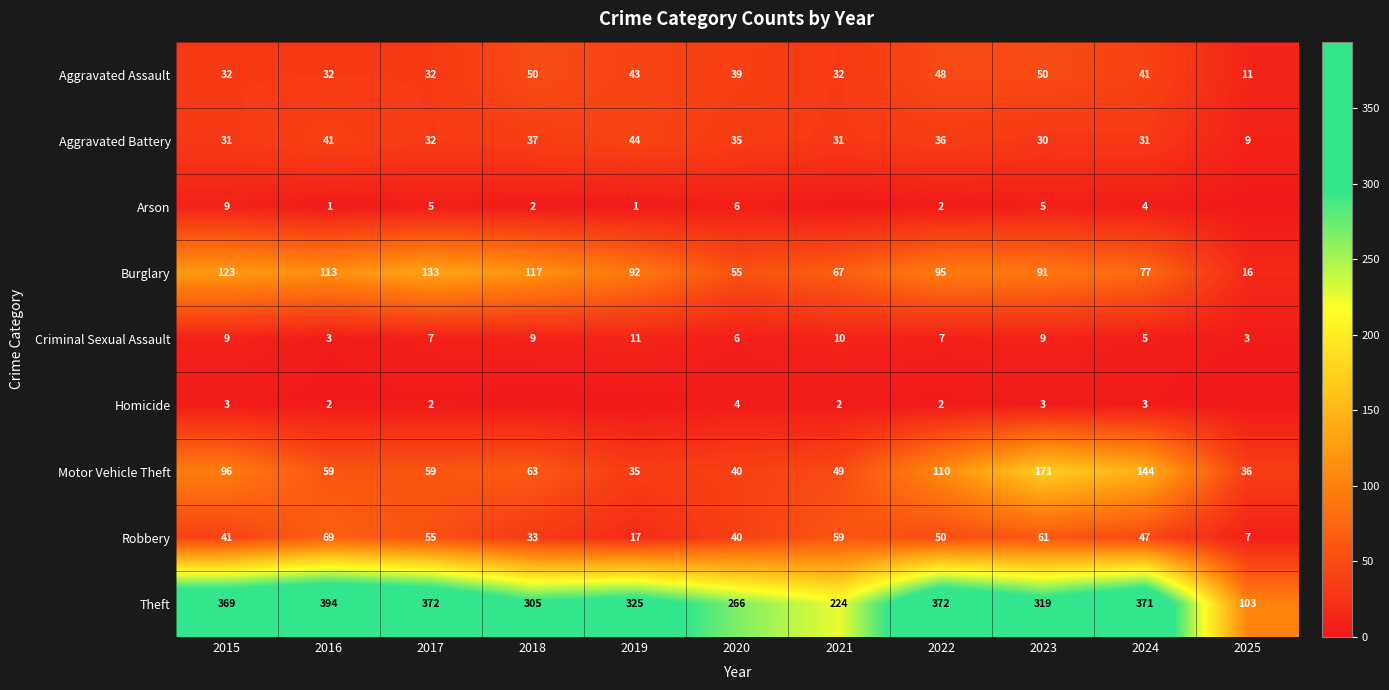

What is the maximum value for Motor Vehicle Theft?

171